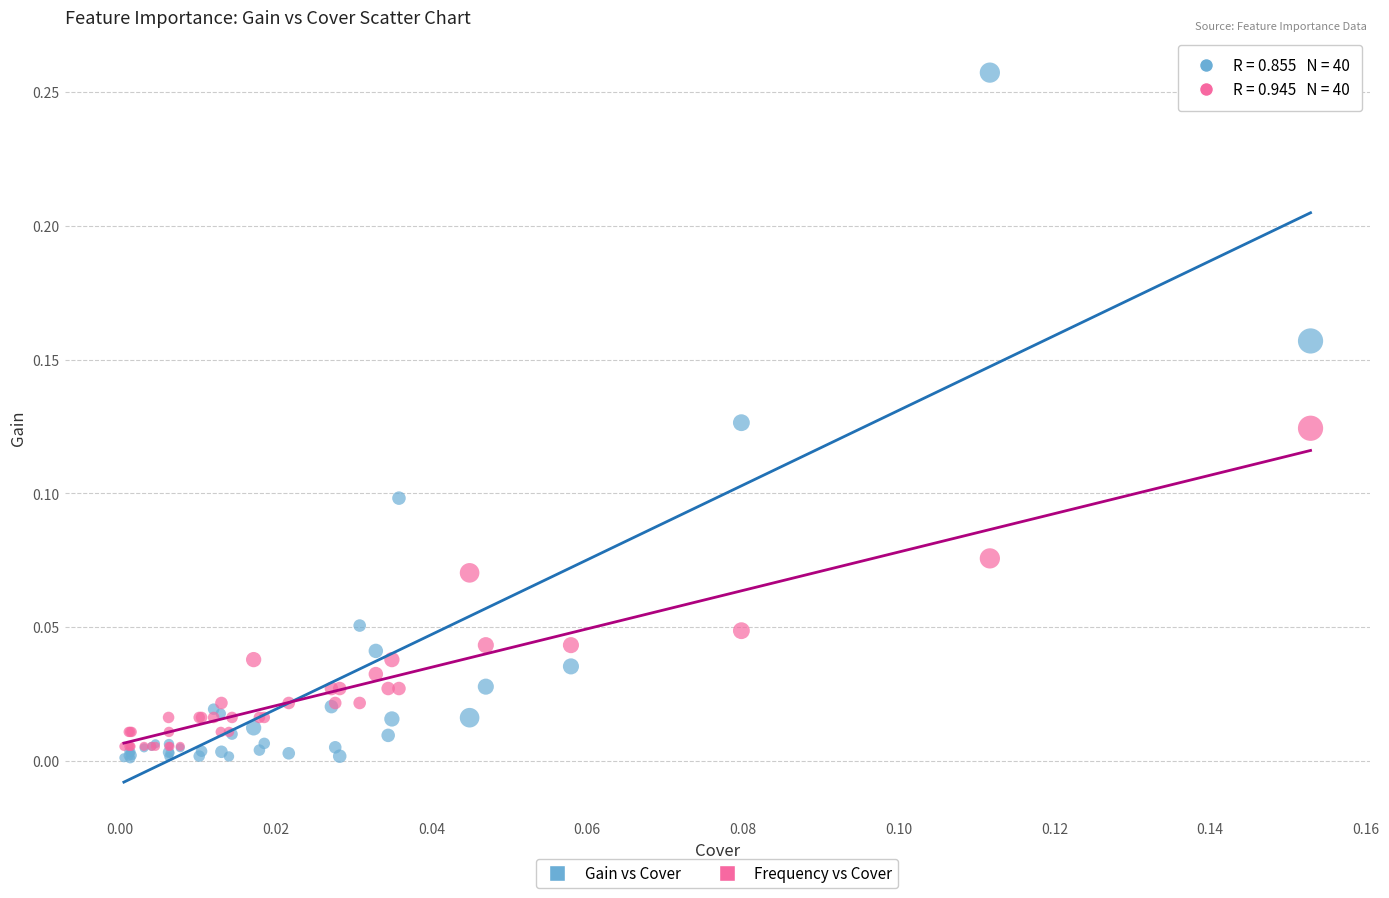

Which series reaches the maximum Y coordinate?

Gain vs Cover